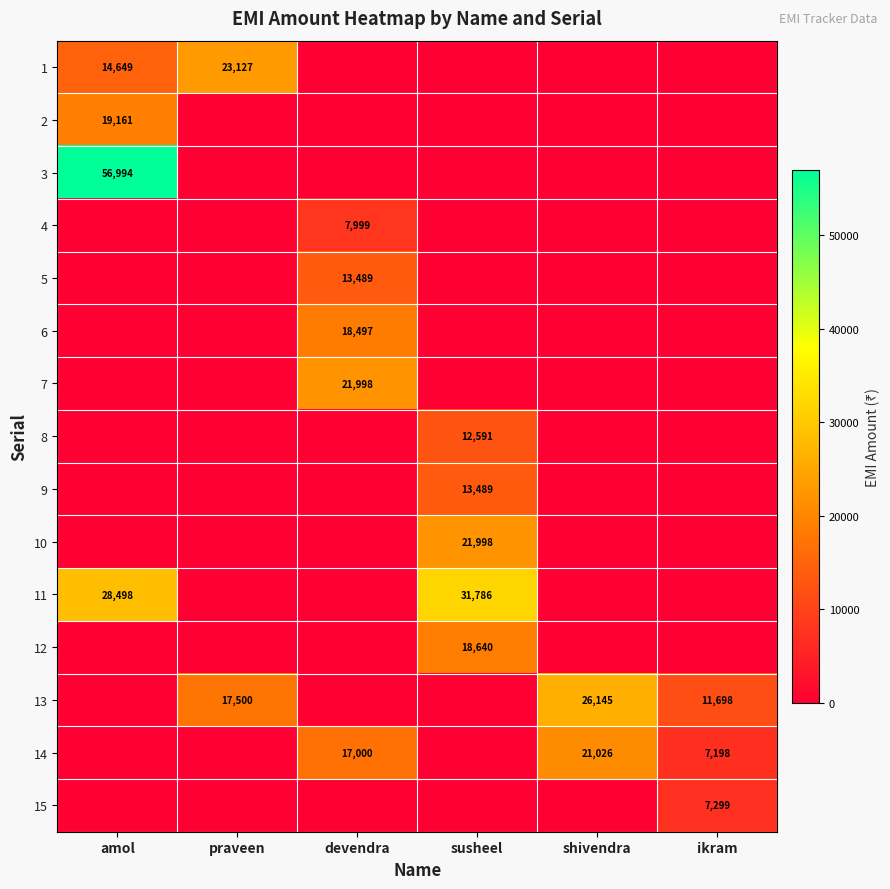

Is the value of 13 at shivendra greater than the value of 11 at susheel?

No